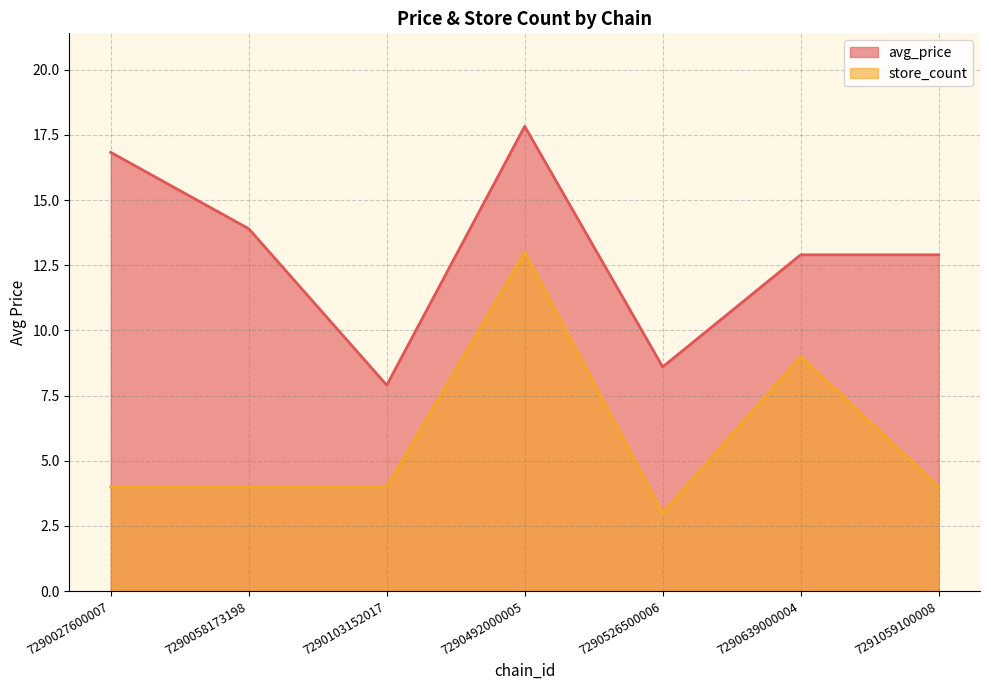

Which has a higher value, 7290058173198 or 7290103152017?

7290058173198